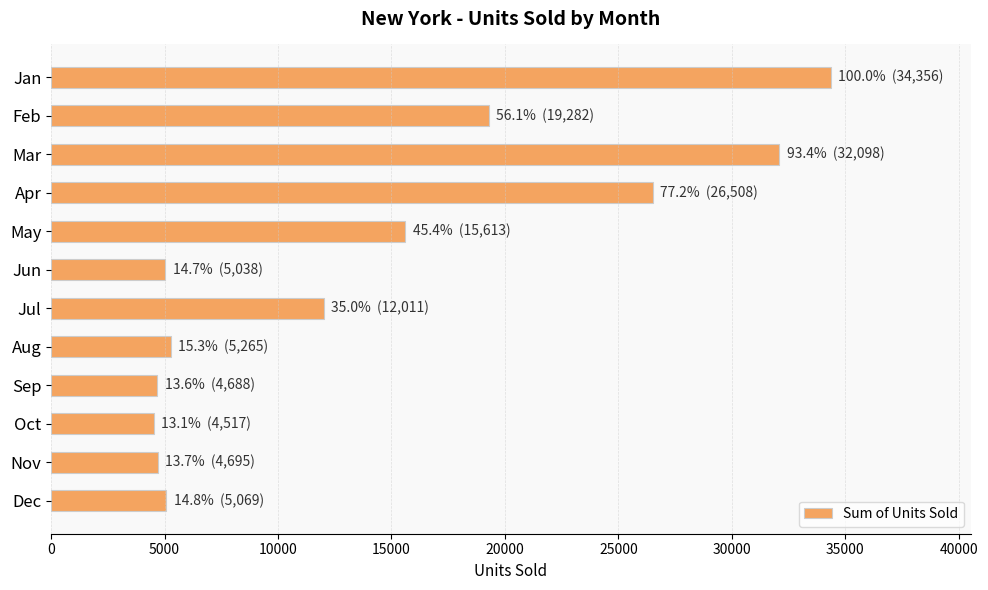

What is the ratio of the value at Oct to the value at Aug?

0.9